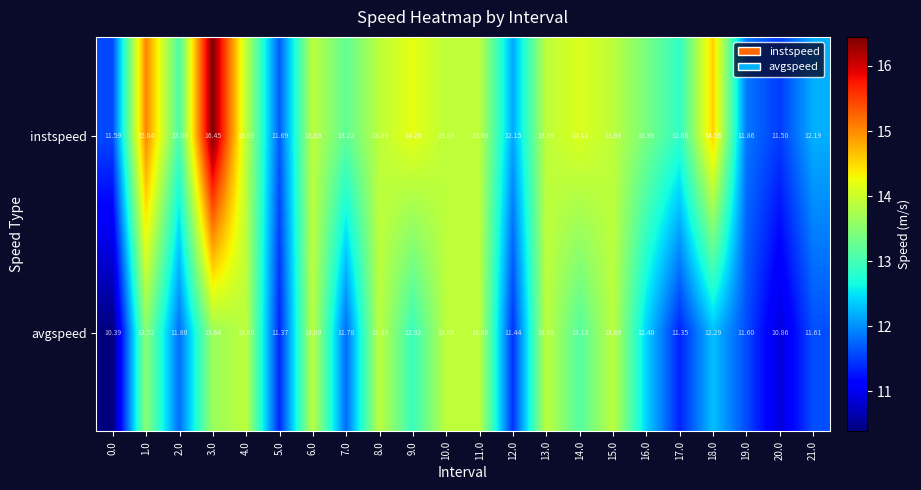

Rank the series at 19.0 from lowest to highest value.

avgspeed, instspeed